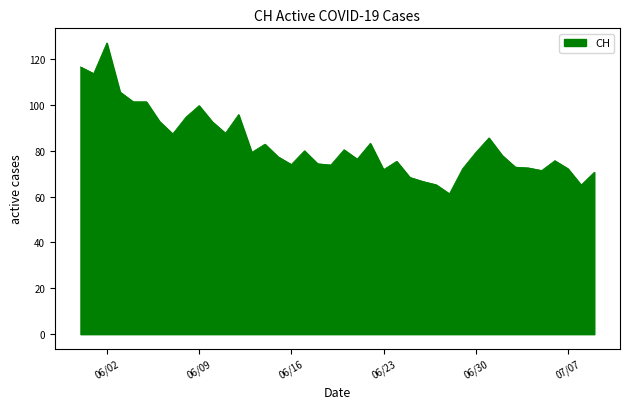

True or false: there are more than 2 points higher than both neighbors.

True